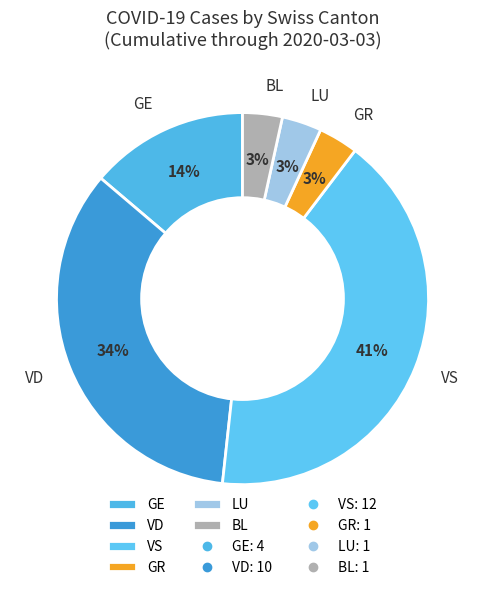

To the nearest percent, what is the combined percentage of VS and BL?

45%